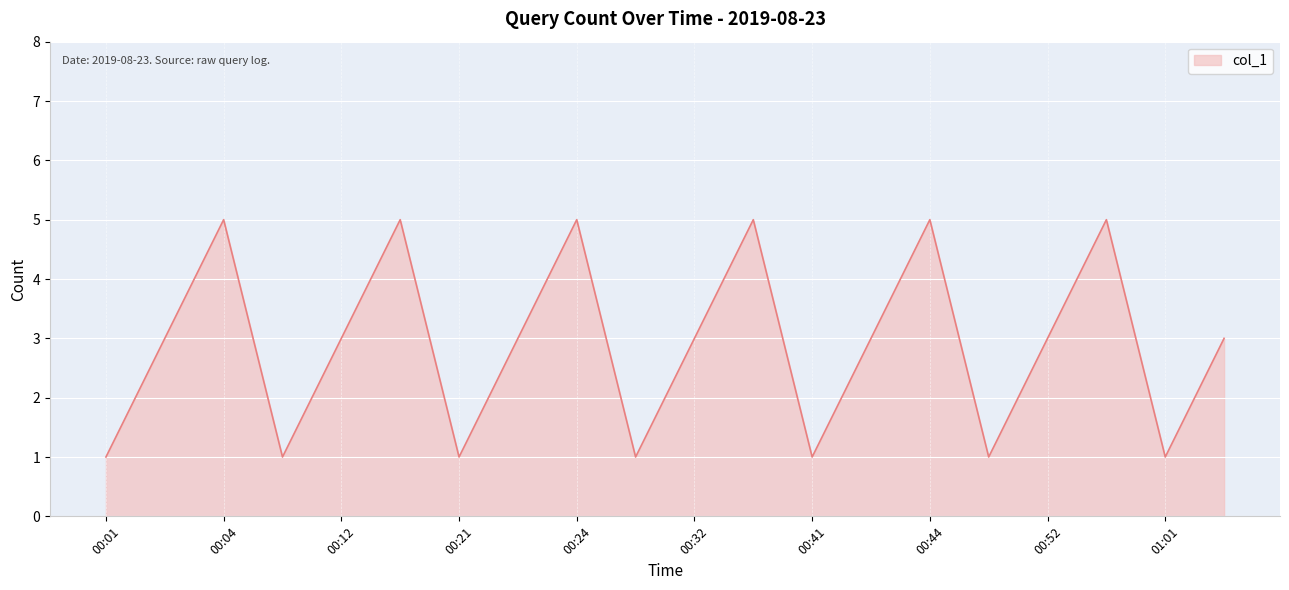

What is the difference between the maximum and minimum values?

4